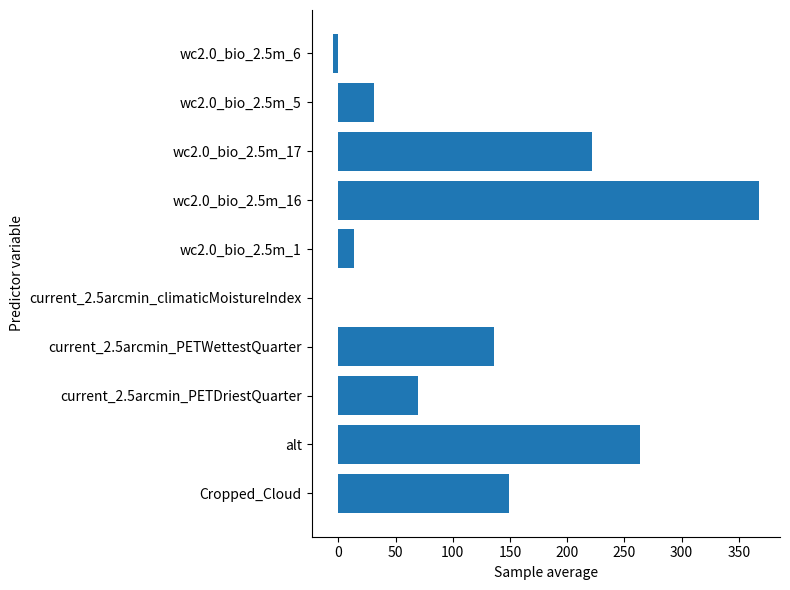

The value at current_2.5arcmin_PETWettestQuarter is 204.9. True or false?

False